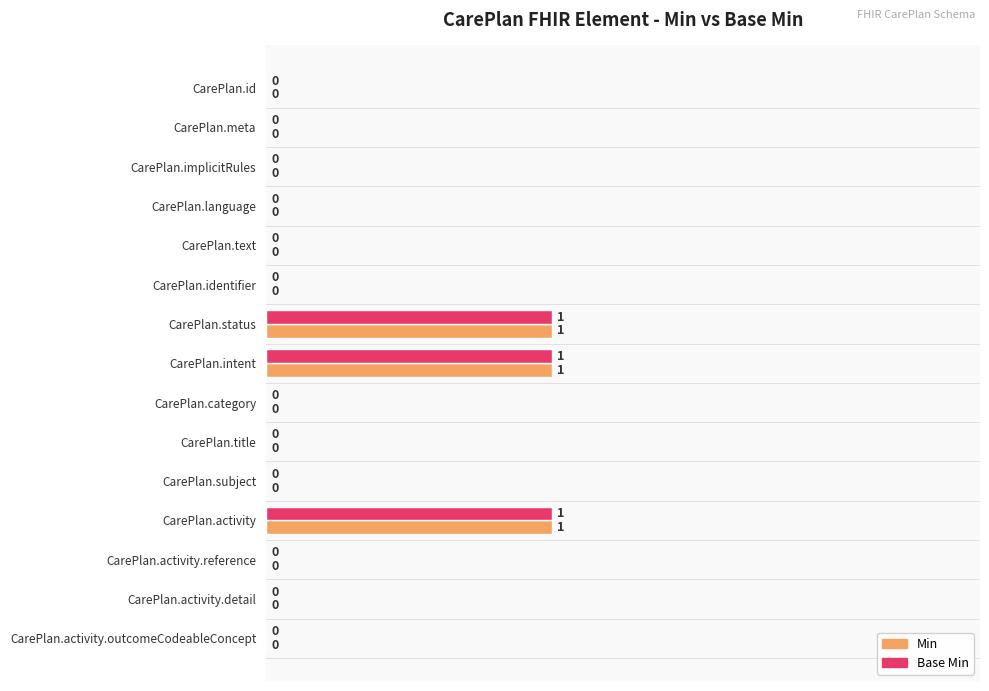

Is it true that Min equals 0 at CarePlan.language?

True